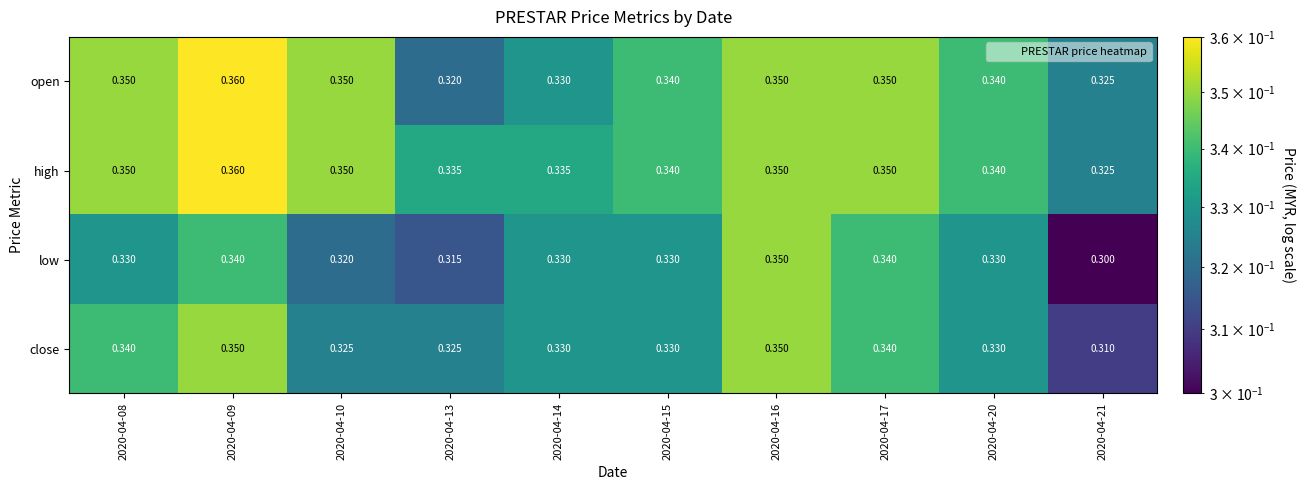

Which series has the largest total across all categories?

high